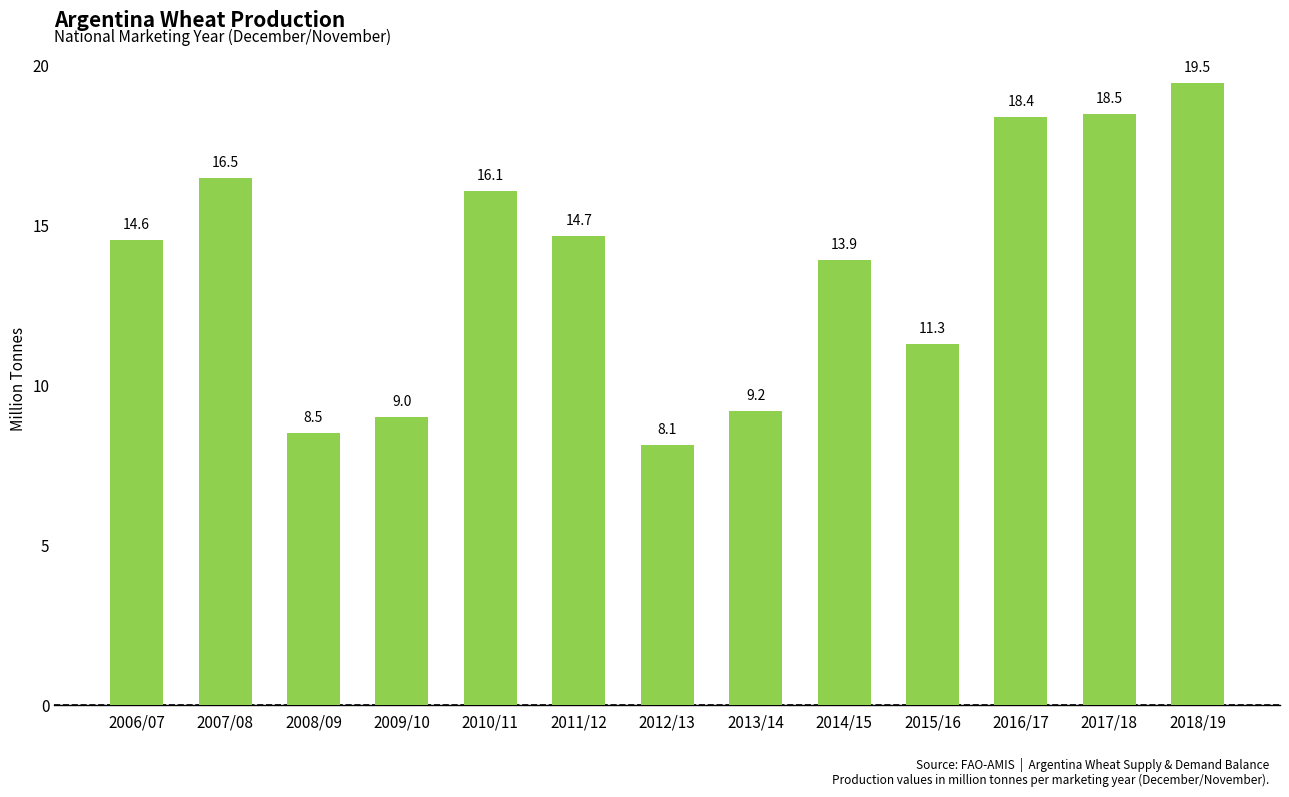

What is the ratio of the value at 2013/14 to the value at 2010/11?

0.6